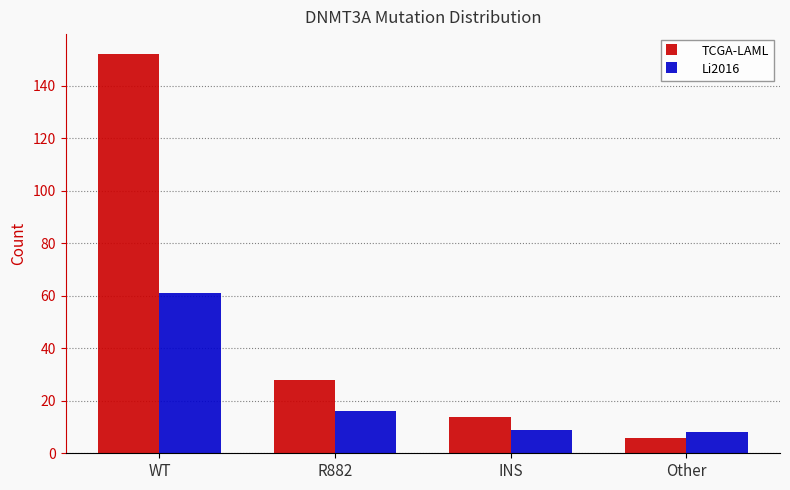

Which category has the highest value in the Li2016 series?

WT